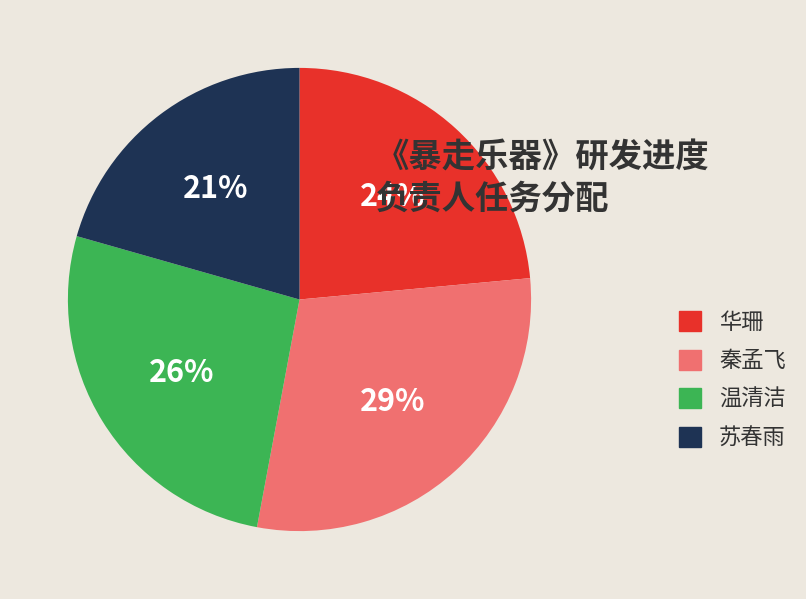

Is 秦孟飞 the majority of the pie?

No